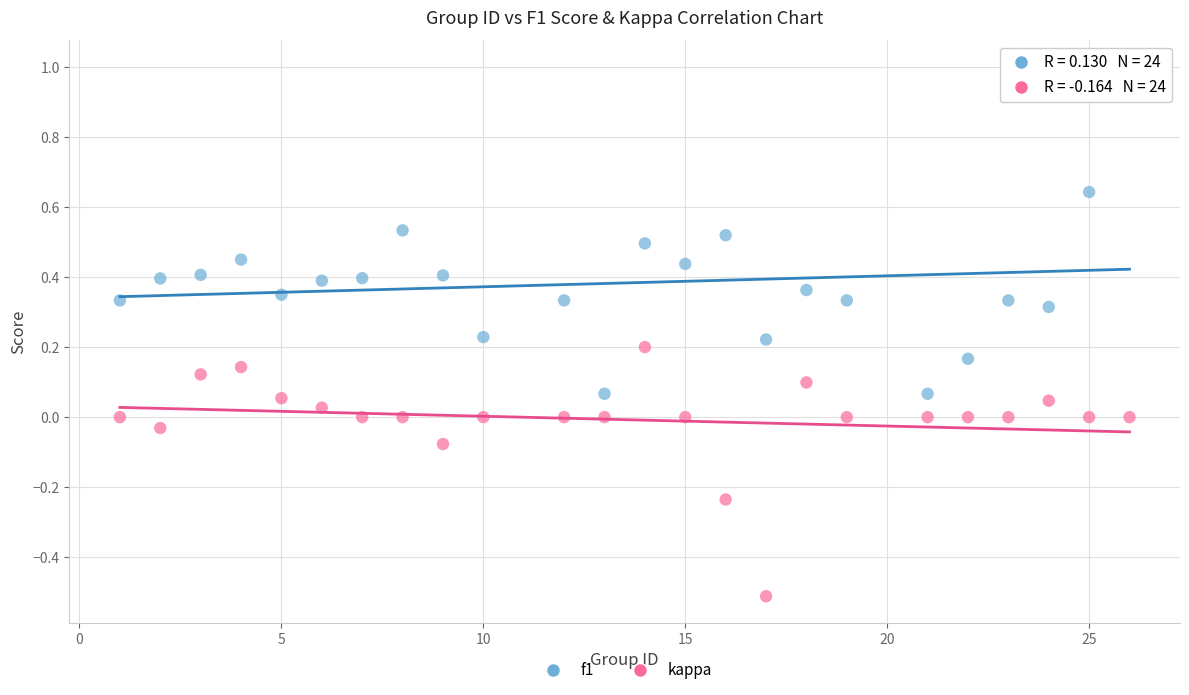

Which series has the widest spread of Y values?

f1